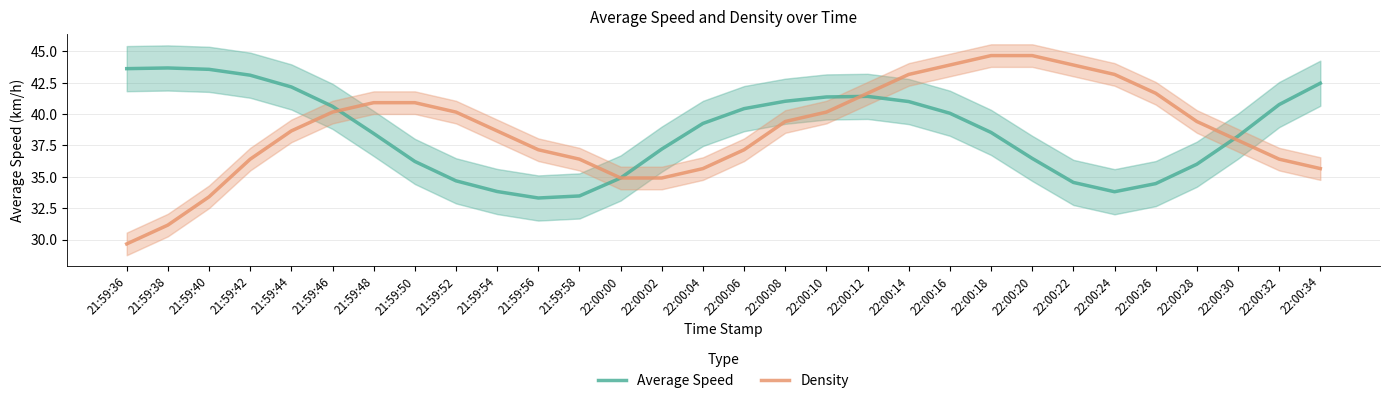

What is the difference between the second highest and second lowest values in the Average Speed series?

10.2